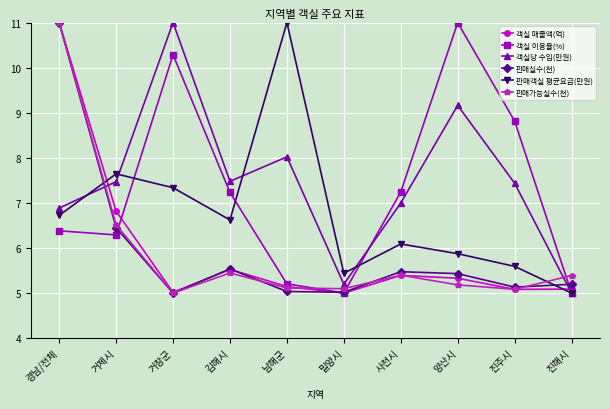

The 판매객실 평균요금(만원) series shows 6.1 at 사천시. True or false?

True